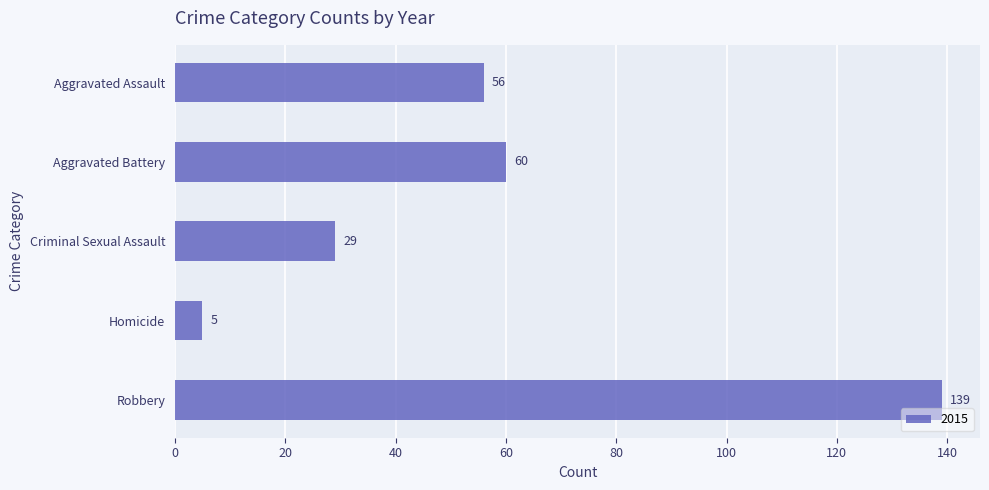

Rank the categories by value from lowest to highest.

Homicide, Criminal Sexual Assault, Aggravated Assault, Aggravated Battery, Robbery